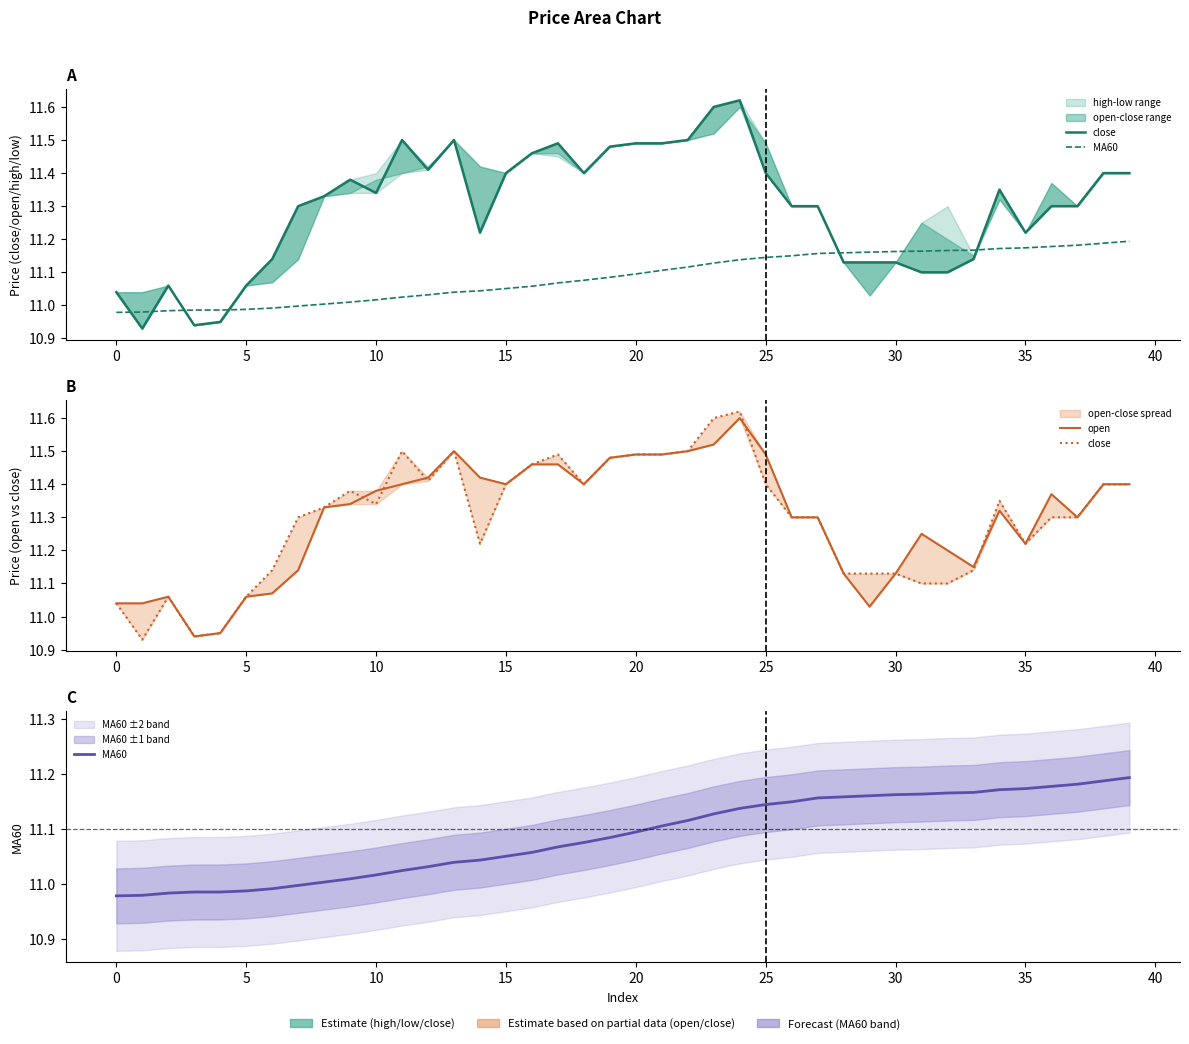

Count the number of data series in this chart.

3